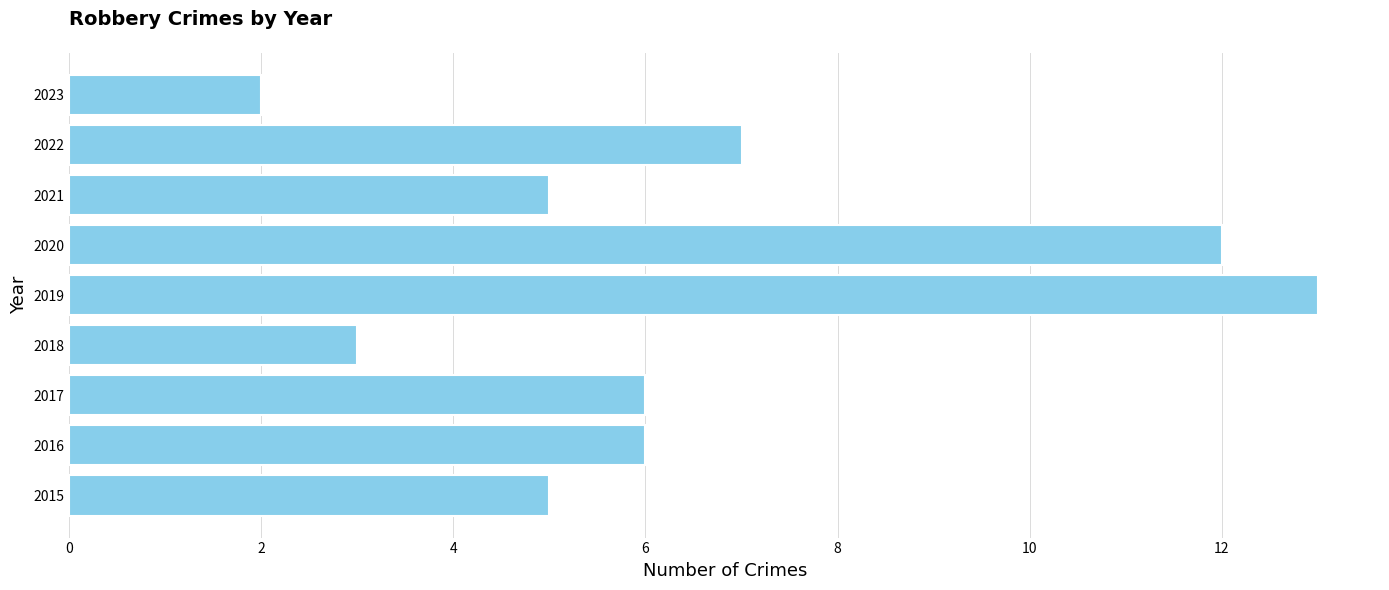

True or false: the data shows 5 at 2015.

True